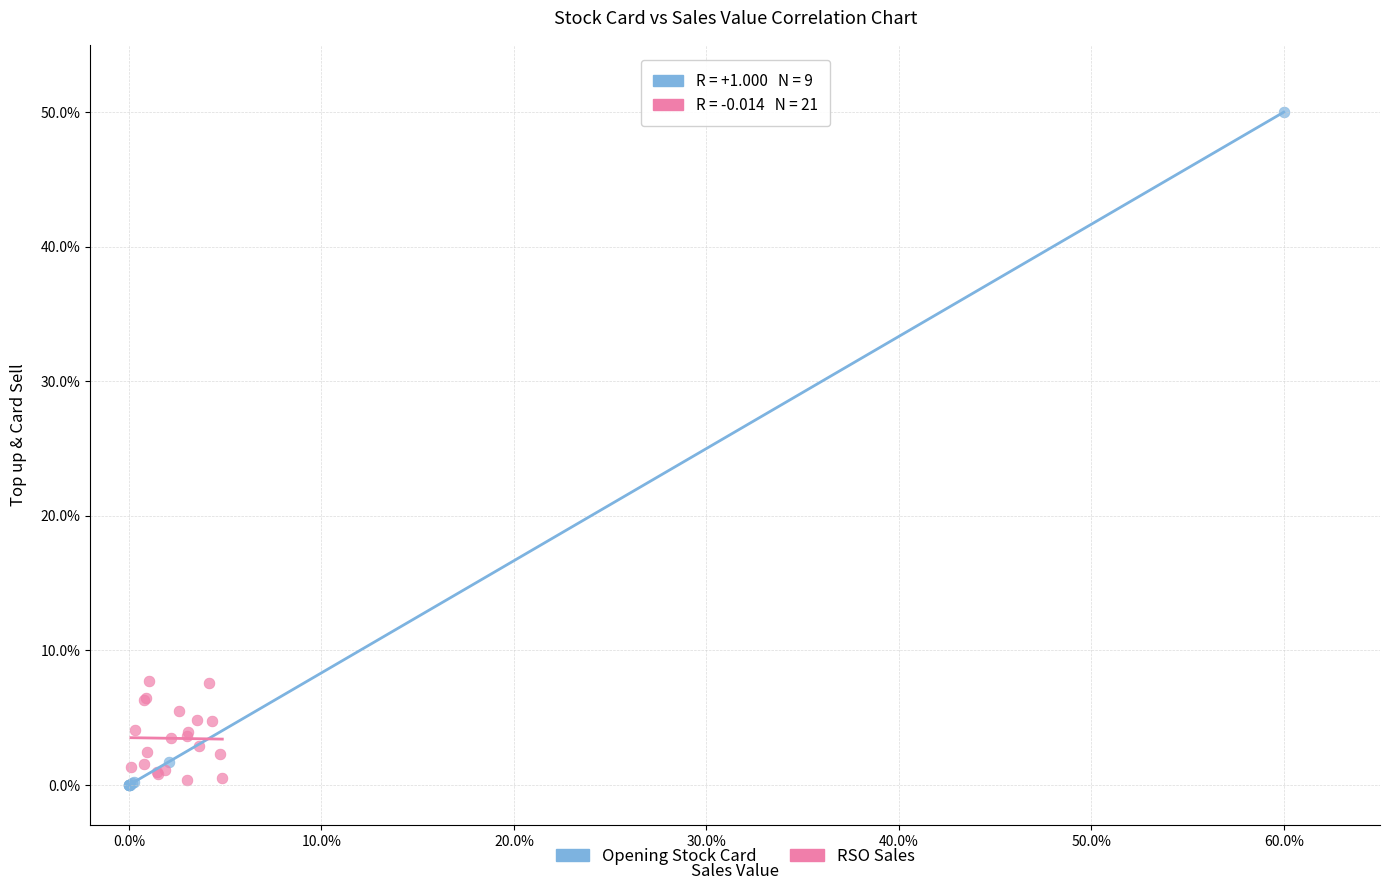

Which series has the largest Y range (max minus min)?

Opening Stock Card